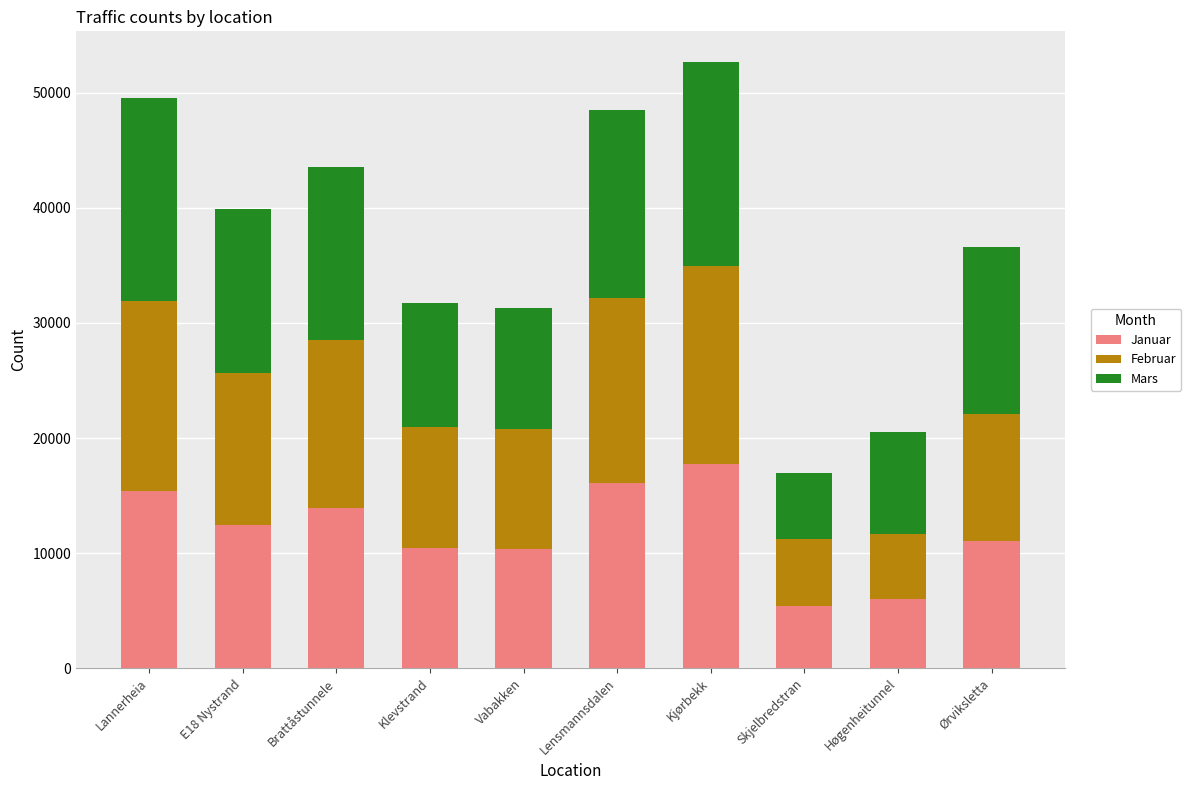

What is the difference between the second highest and minimum values in the Januar series?

10717